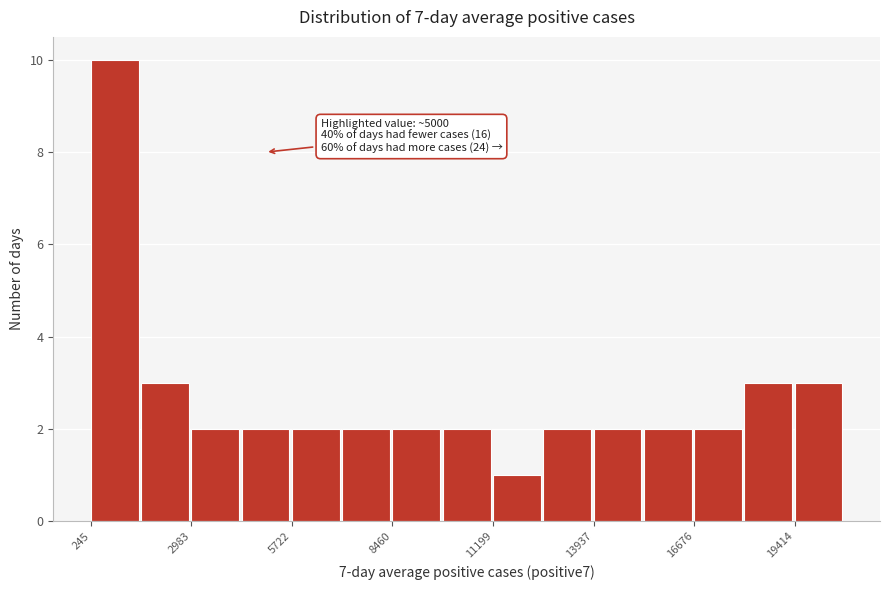

Around what value on the x-axis is the tallest bar? Give the approximate position of its centre, as read against the axis.

1000